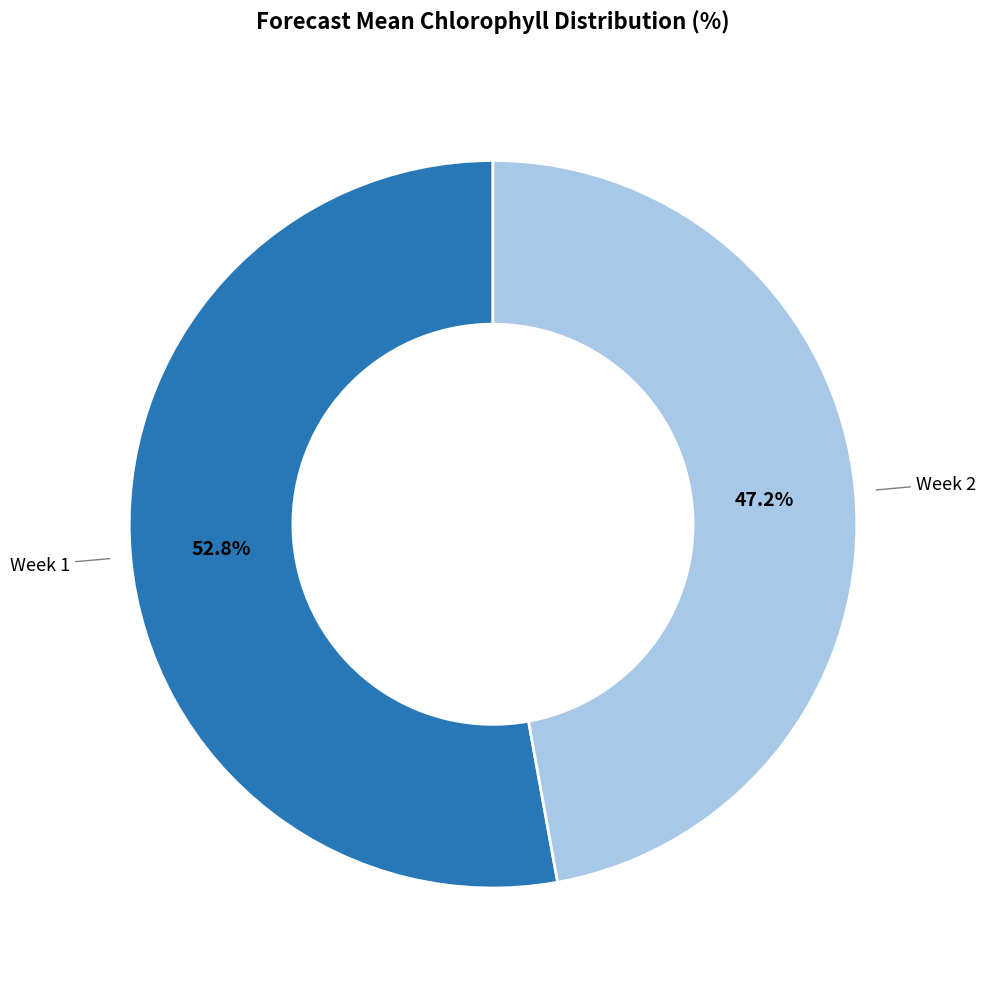

What is the ratio of the value at Week 2 to the value at Week 1?

0.9